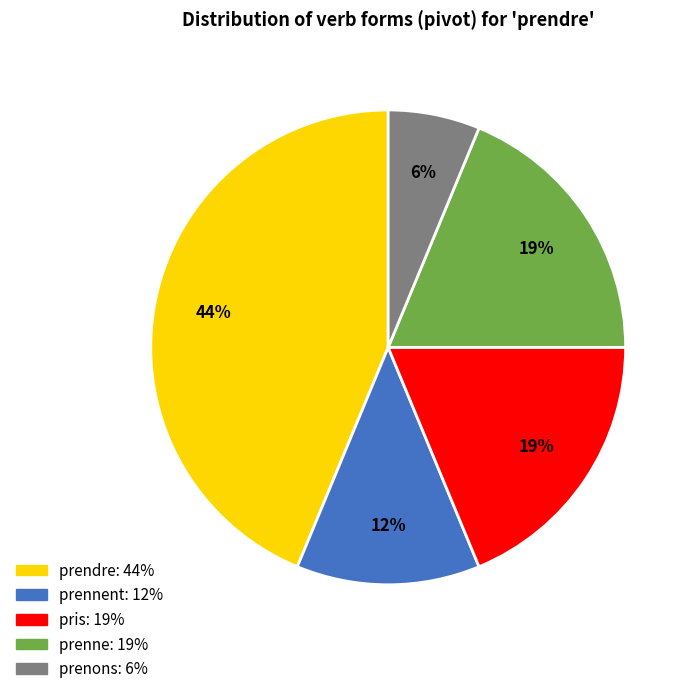

To the nearest percent, what is the average slice percentage?

20%